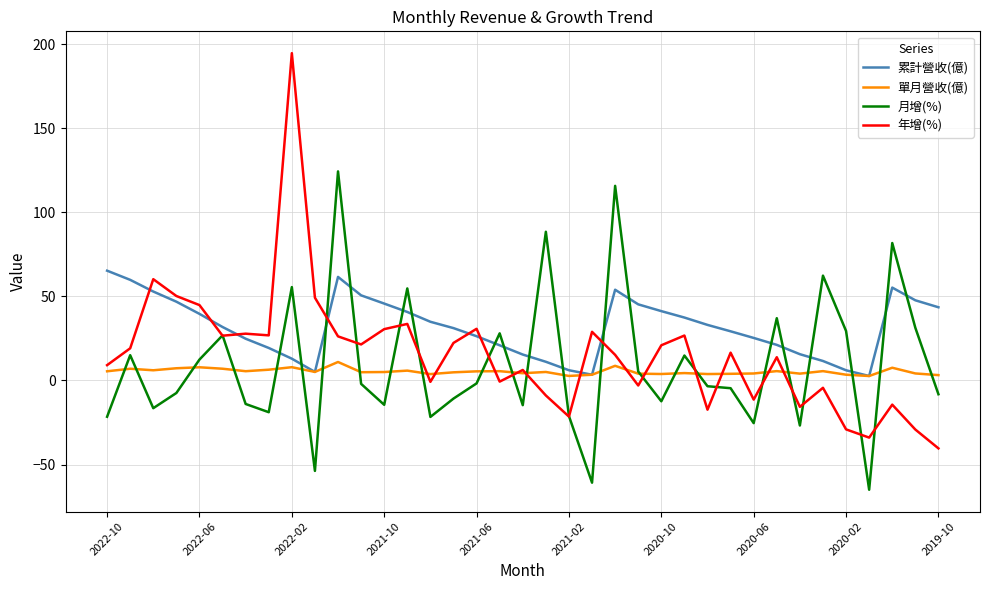

True or false: 月增(%) and 累計營收(億) intersect in this chart.

True